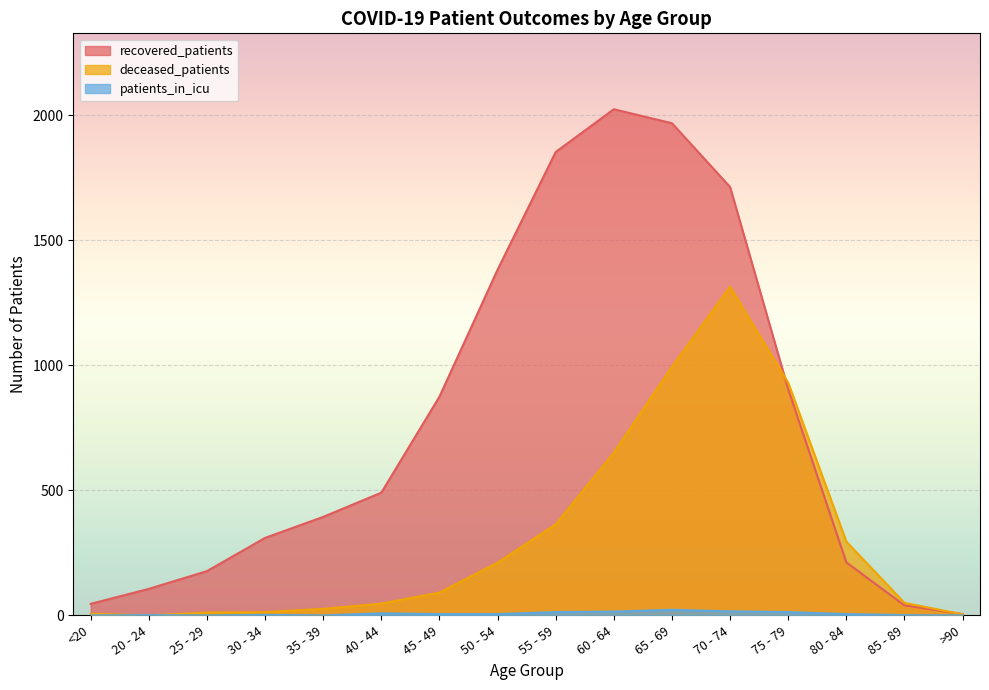

The patients_in_icu series shows 1 at 20 - 24. True or false?

True